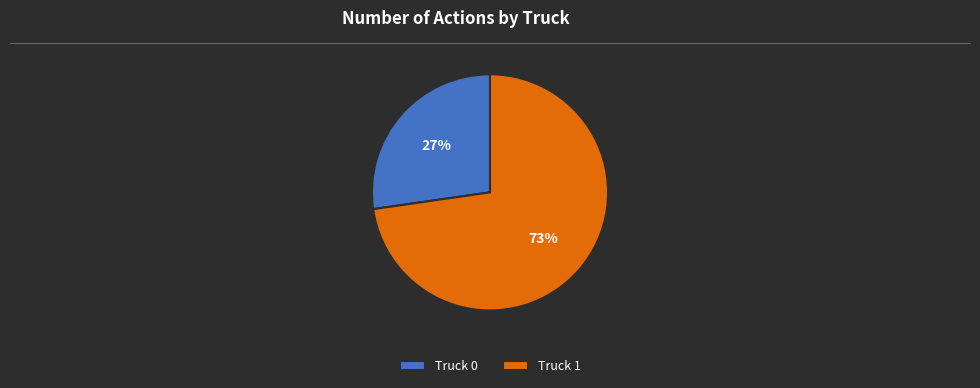

To the nearest percent, what percentage of the pie is Truck 1?

73%